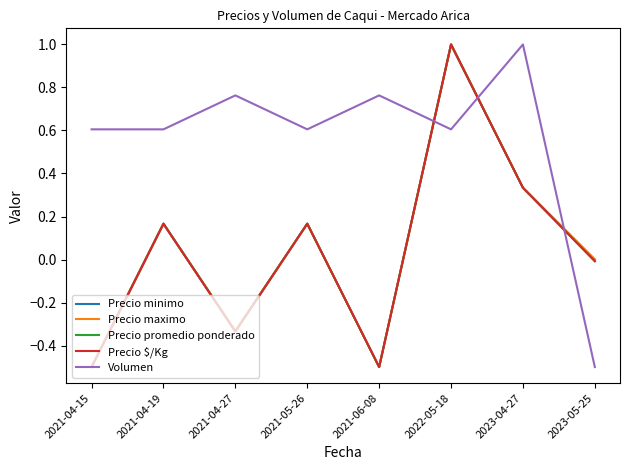

True or false: Precio minimo has a value of -0.5 at 2021-06-08.

True